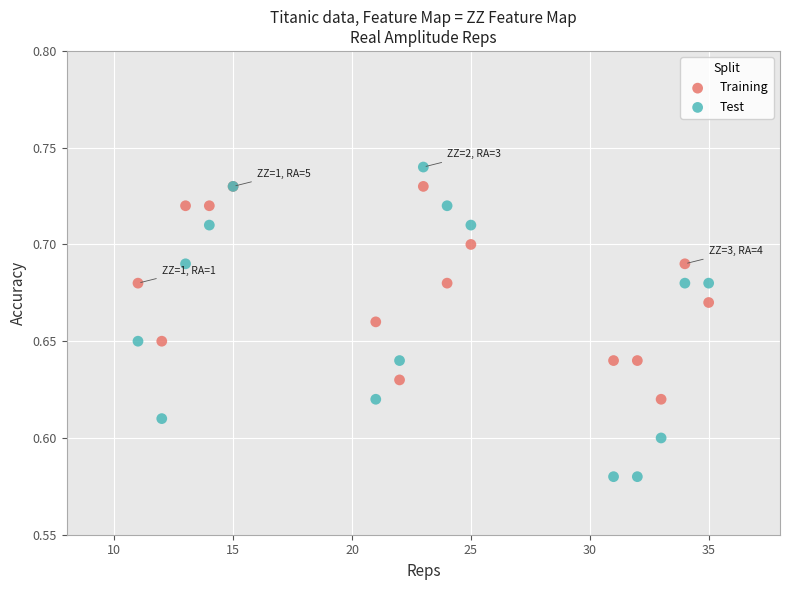

Which series contains the lowest Y value?

Test